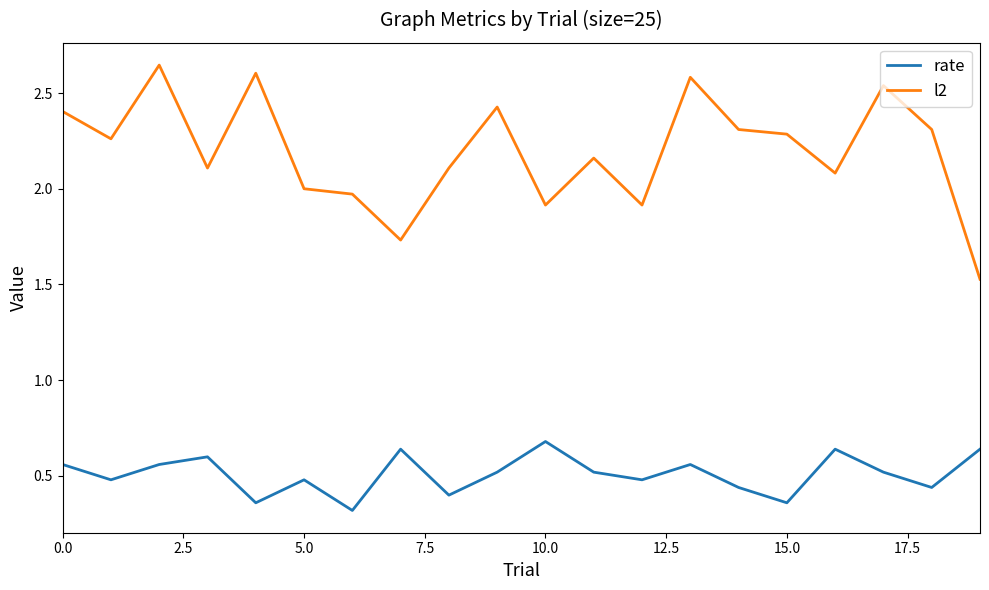

Rank the series by their maximum value, from highest to lowest.

l2, rate